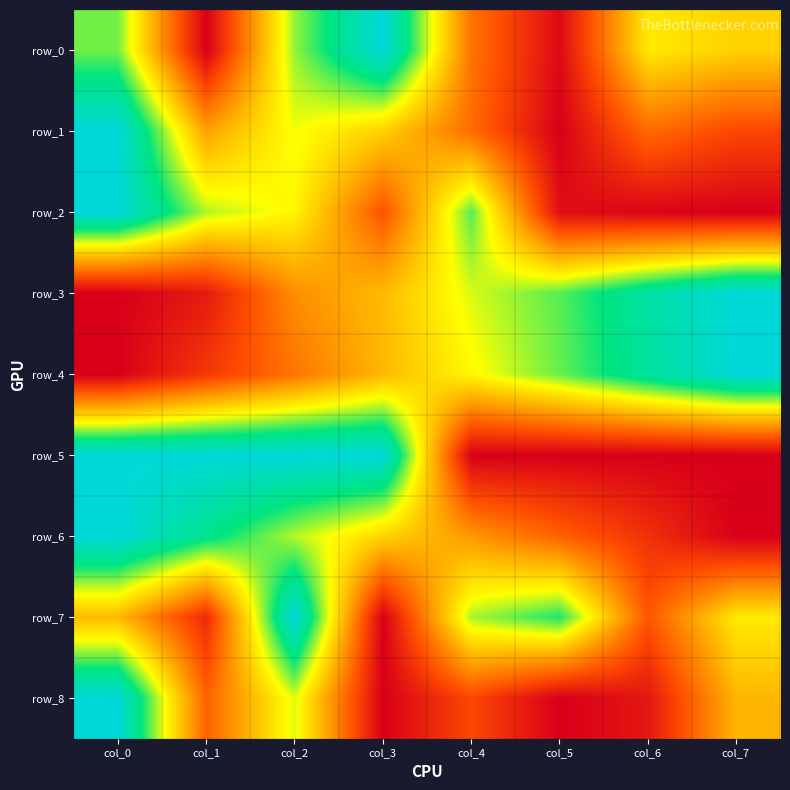

Which category has the highest value across all series?

col_3